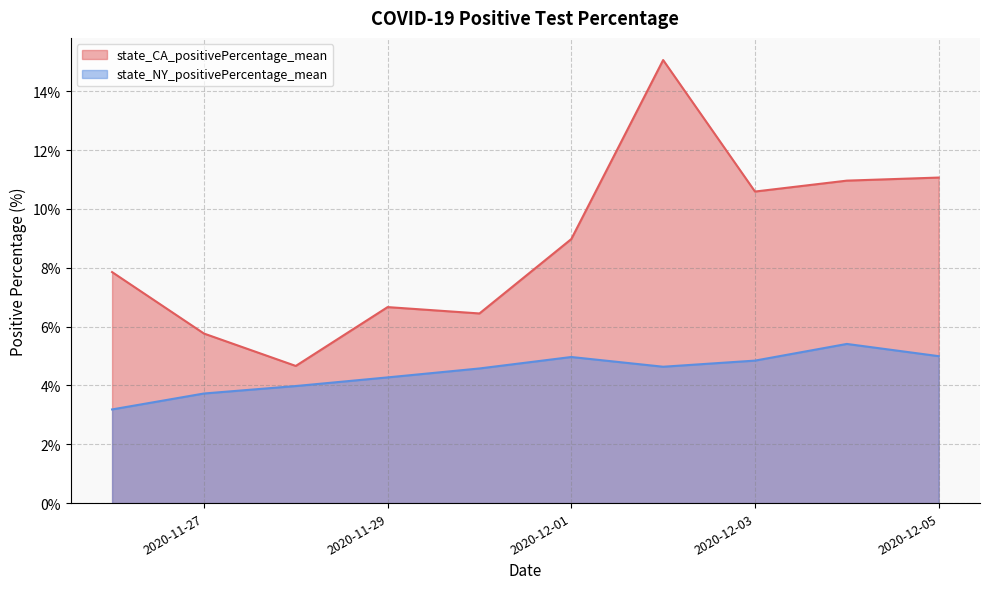

True or false: state_CA_positivePercentage_mean has more than 1 interior local peaks.

True